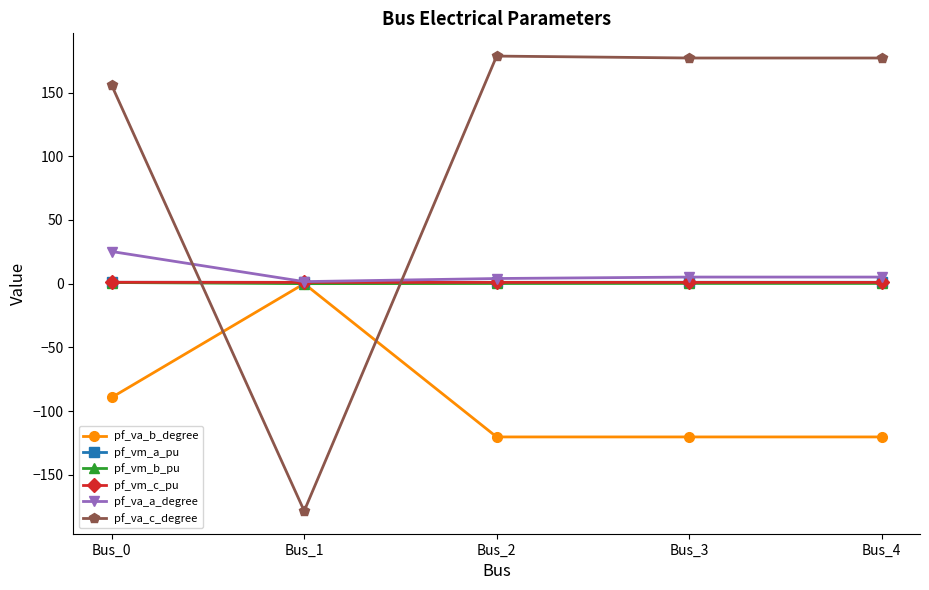

Where do pf_va_a_degree and pf_va_c_degree first cross each other?

Bus_0 and Bus_1